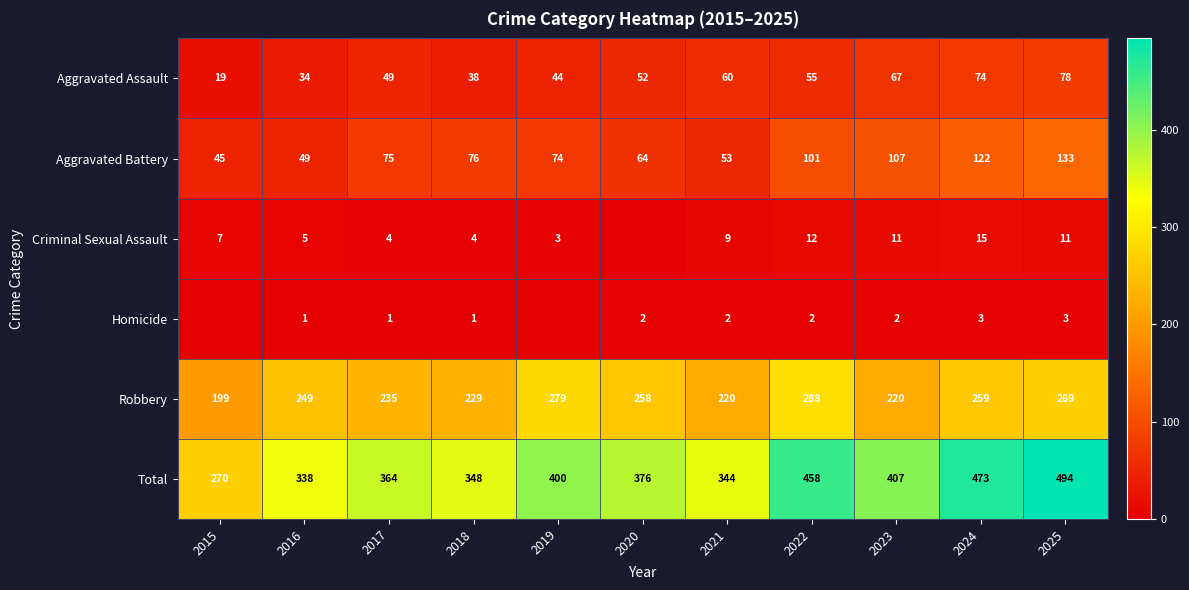

Is the value of Criminal Sexual Assault at 2016 greater than the value of Aggravated Battery at 2019?

No